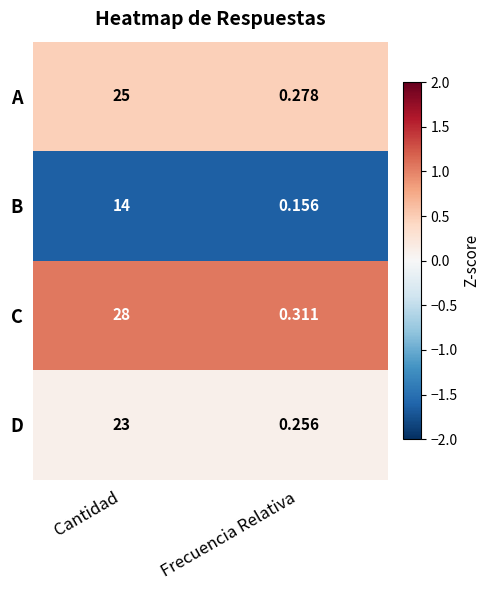

At which label is C closest to 14?

Frecuencia Relativa